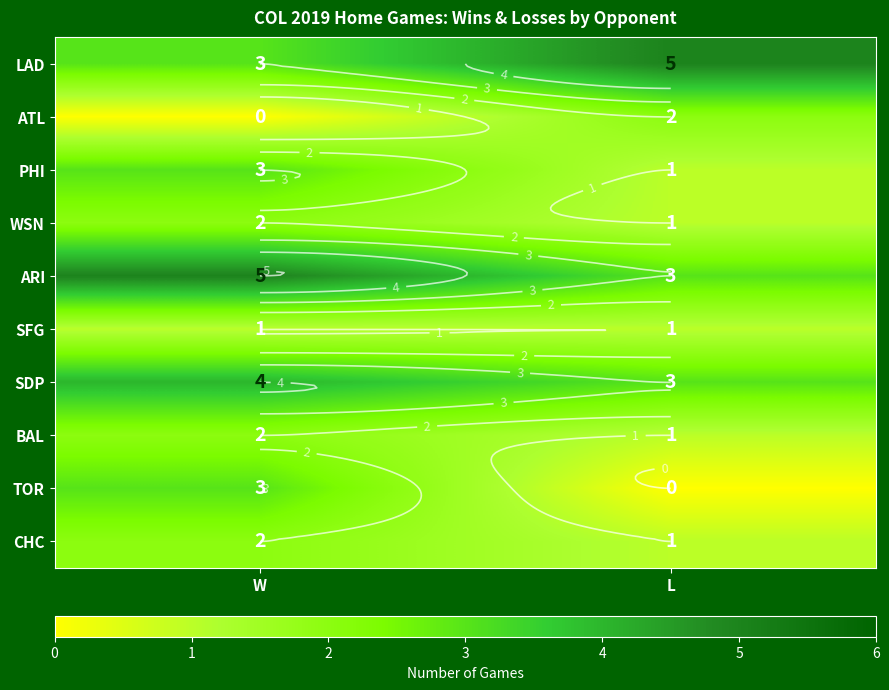

What is the total value across all series at W?

25